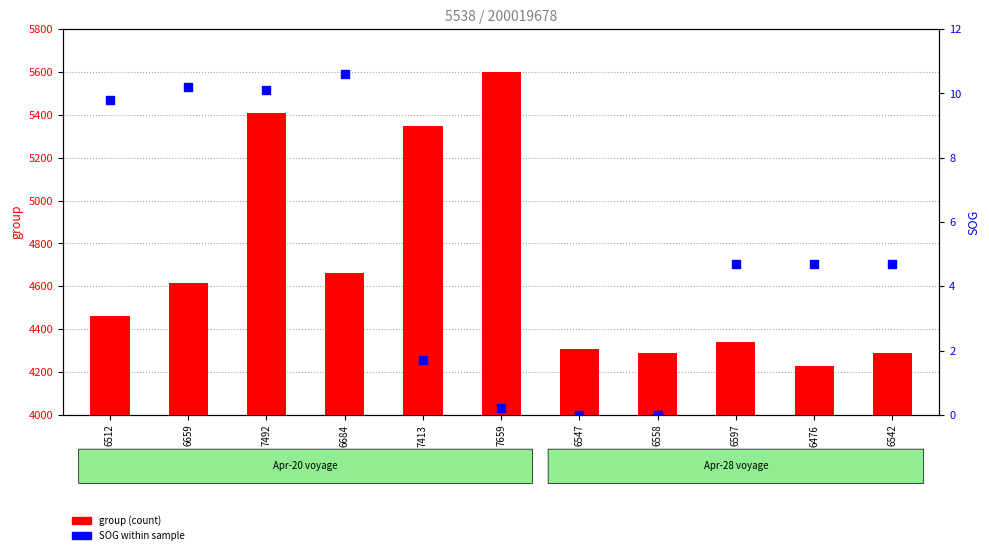

Which series has the largest Y range (max minus min)?

group (count)